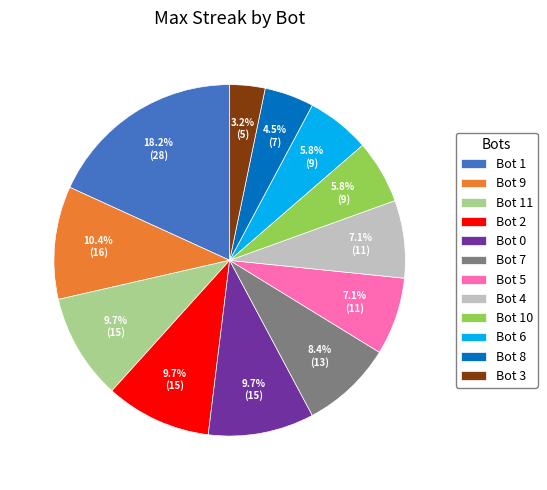

Which slice is the largest?

Bot 1